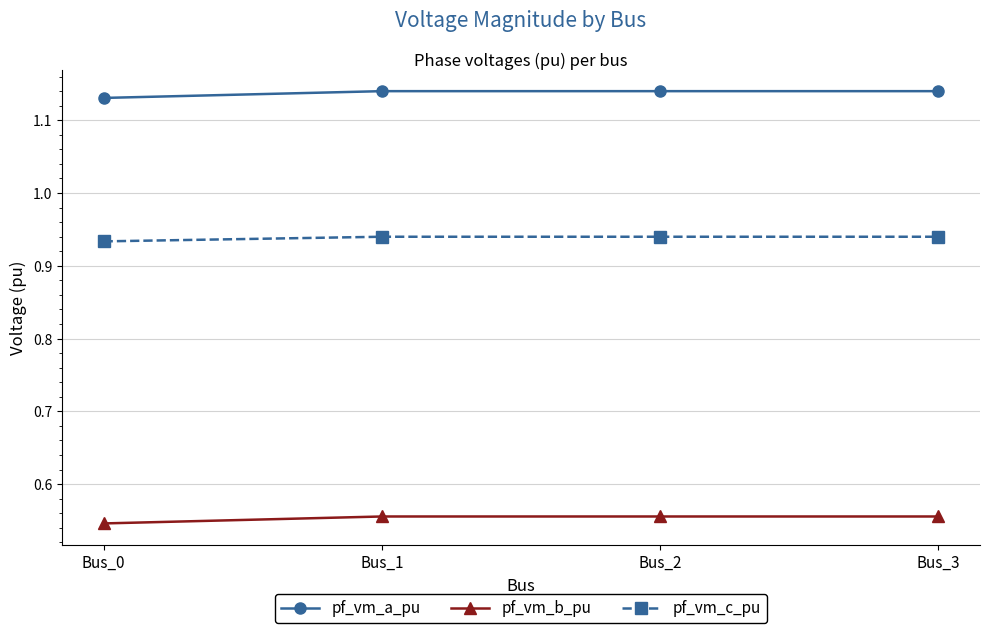

What is the sum of all pf_vm_c_pu values?

3.8